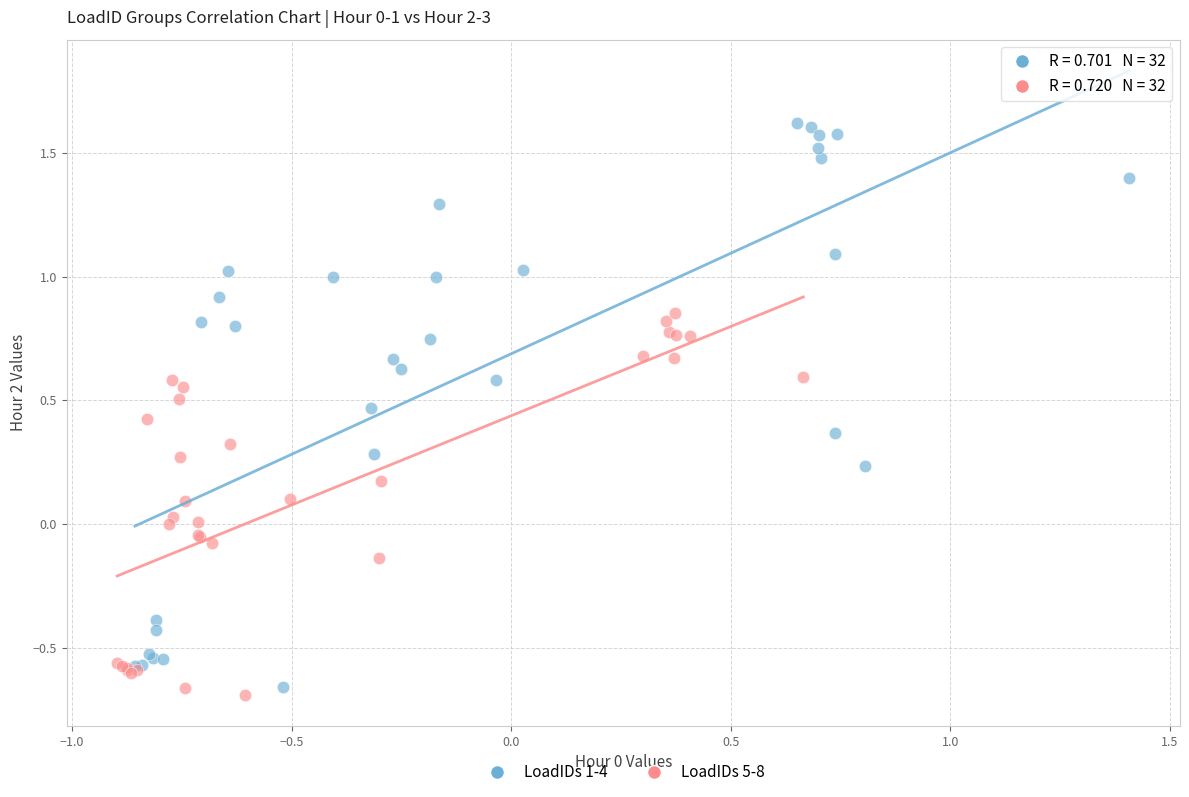

What are all the series names shown in the legend?

LoadIDs 1-4, LoadIDs 5-8